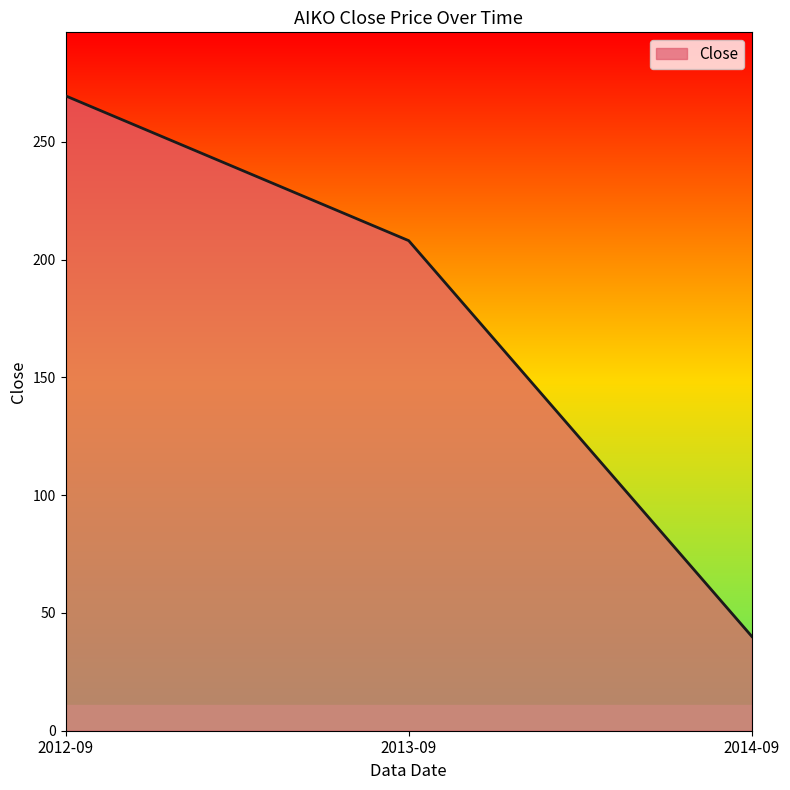

The chart shows a value of 40.0 at 2014-09. True or false?

True